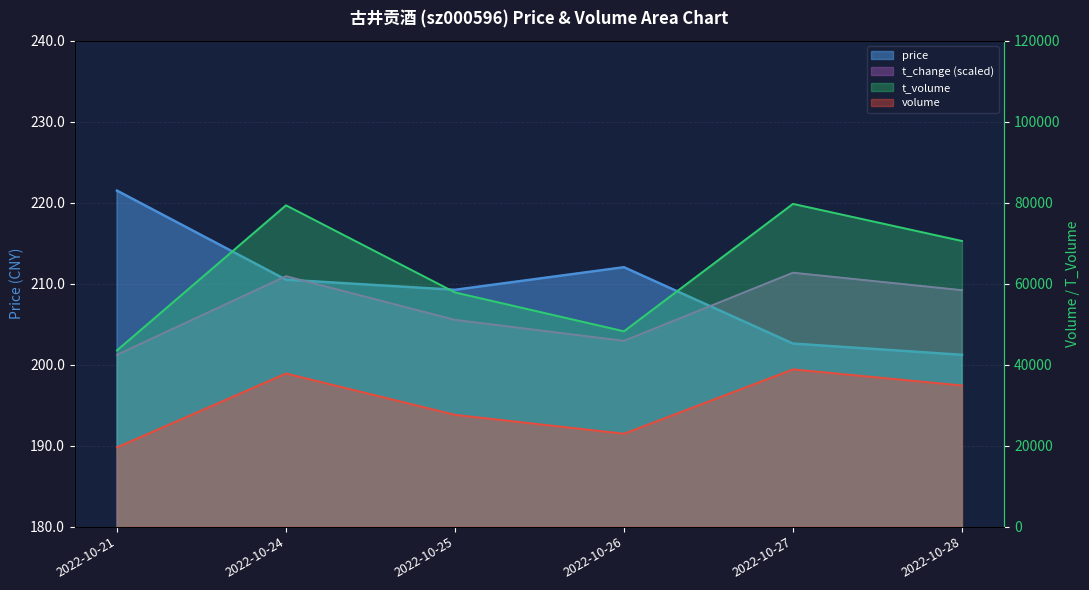

Reading left to right, extract all data points from this chart.

price: 221.5	210.5	209.2	212.0	202.6	201.2
volume: 19586.0	37831.0	27620.0	22957.0	38850.0	34870.0
t_volume: 43537.0	79373.0	57855.0	48254.0	79730.0	70563.0
t_change: 201.2	210.9	205.5	202.9	211.4	209.2